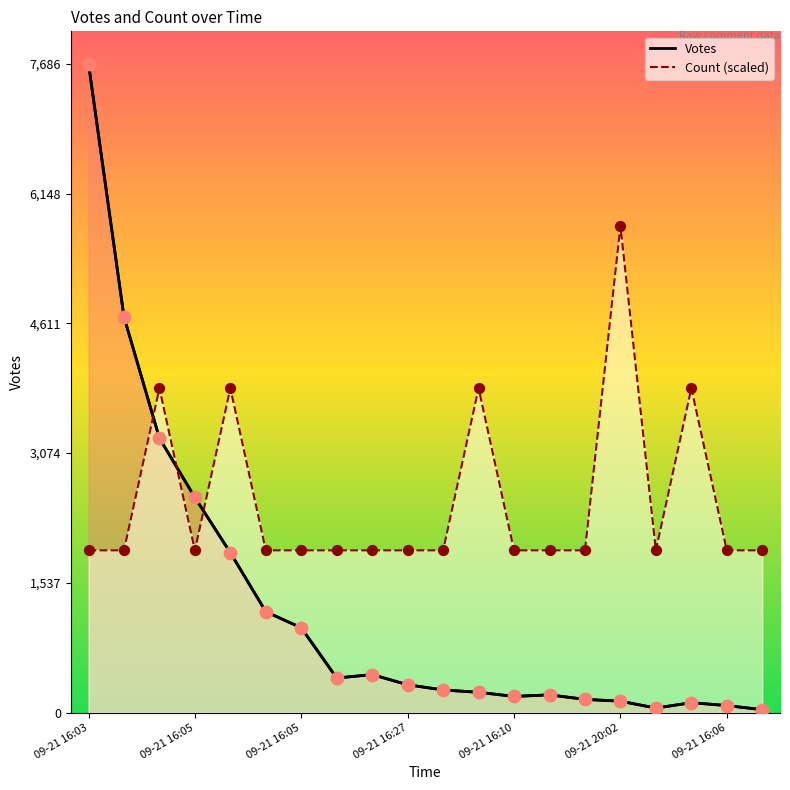

Approximately how many times larger is the value at 15 compared to 13?

0.6